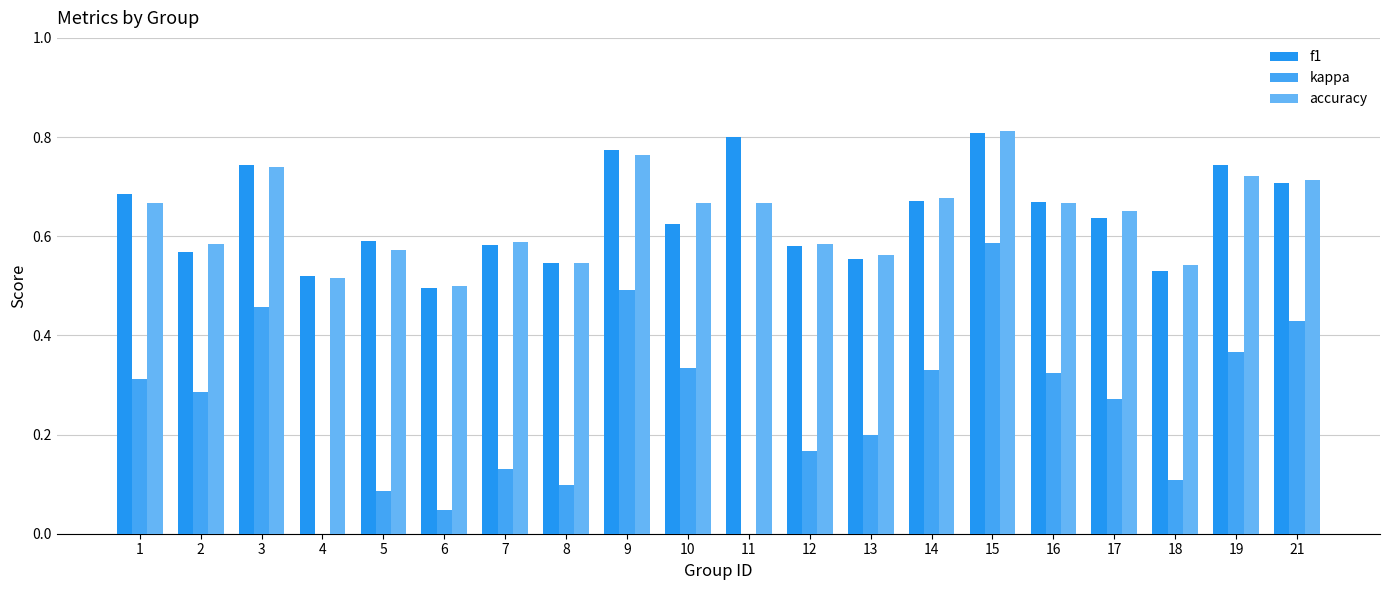

How many values in kappa are above zero?

18